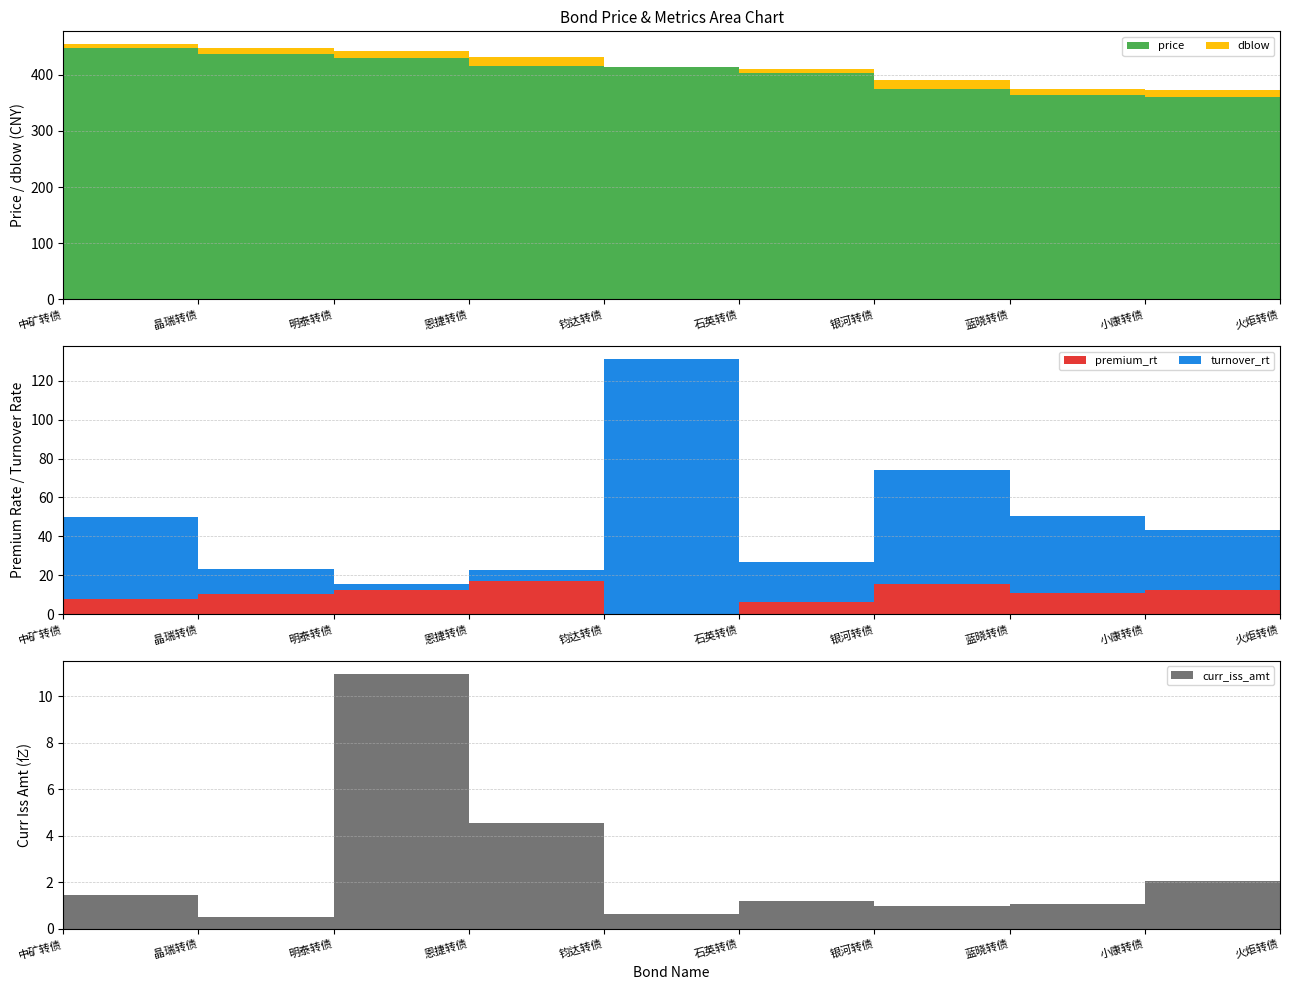

Reading left to right, what are all the values shown in this chart?

price: 447.0	437.9	429.5	415.4	413.9	403.1	374.8	364.0	360.5	355.2
dblow: 454.7	448.5	441.9	432.5	414.1	409.5	390.3	375.1	372.8	381.1
premium_rt: 7.7	10.6	12.4	17.1	0.2	6.5	15.5	11.0	12.3	25.9
turnover_rt: 42.5	12.7	3.0	5.8	131.1	20.6	58.5	39.5	31.0	2.0
curr_iss_amt: 1.4	0.5	11.0	4.5	0.6	1.2	1.0	1.1	2.1	4.2